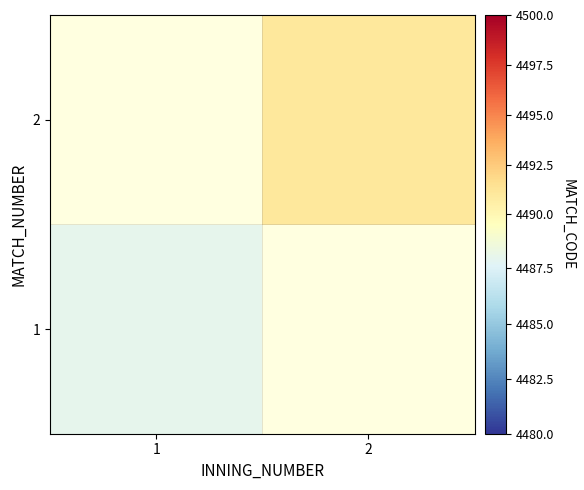

What is the smallest value displayed?

4488.0